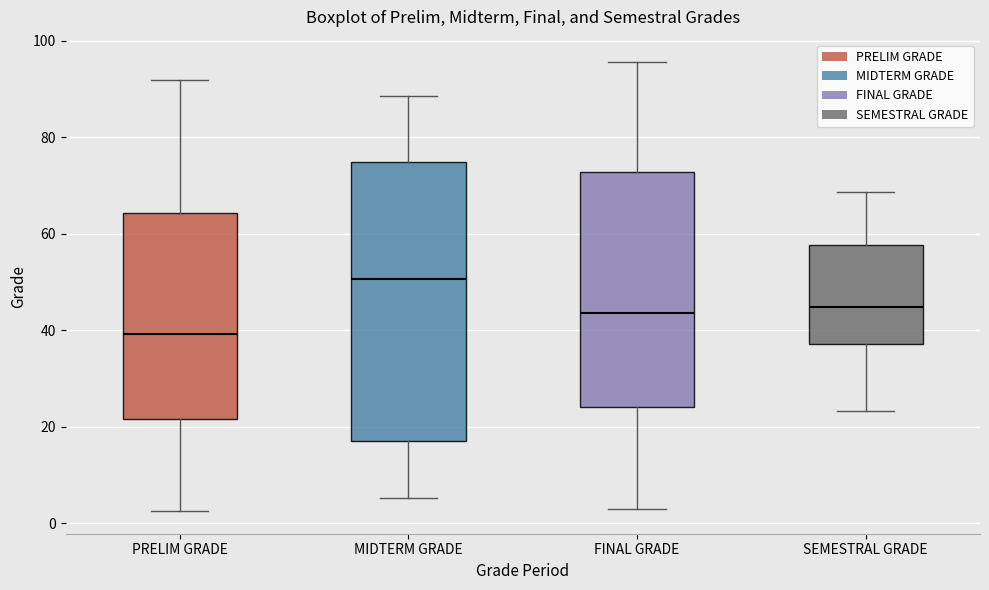

Reading left to right, read every box against the y-axis: the position of its median line, the range the box covers, and the ends of its whiskers. The values are not printed on the chart, so give them approximately, as read against the axis.

PRELIM GRADE: median 40, box 22 to 64, whiskers 2 to 92
MIDTERM GRADE: median 50, box 16 to 74, whiskers 6 to 88
FINAL GRADE: median 44, box 24 to 72, whiskers 2 to 96
SEMESTRAL GRADE: median 44, box 38 to 58, whiskers 24 to 68